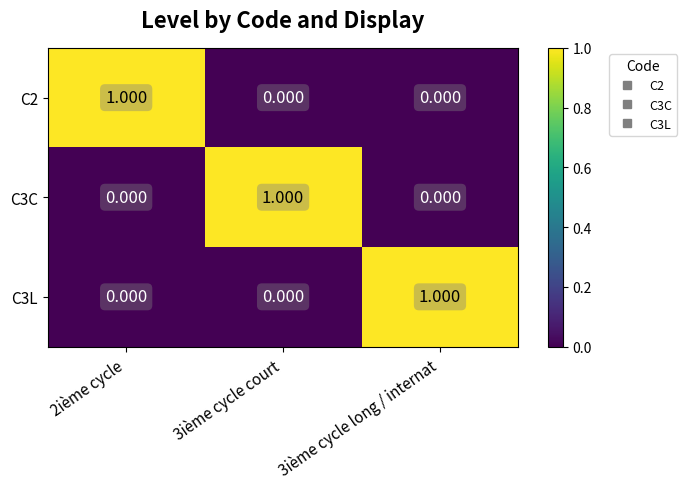

What is the greatest value displayed?

1